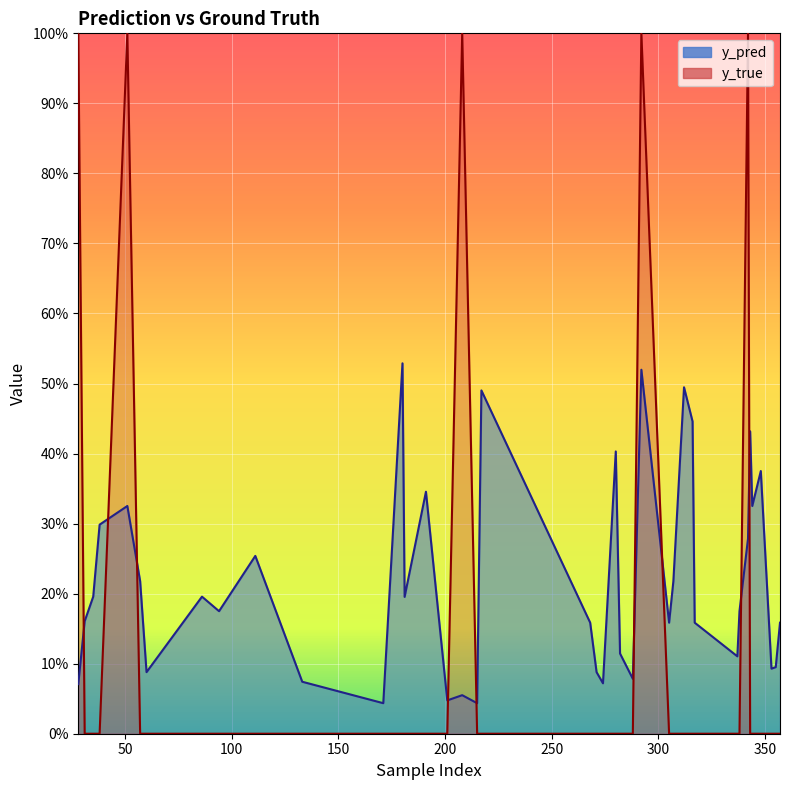

How many interior local peaks does the y_true series have?

4